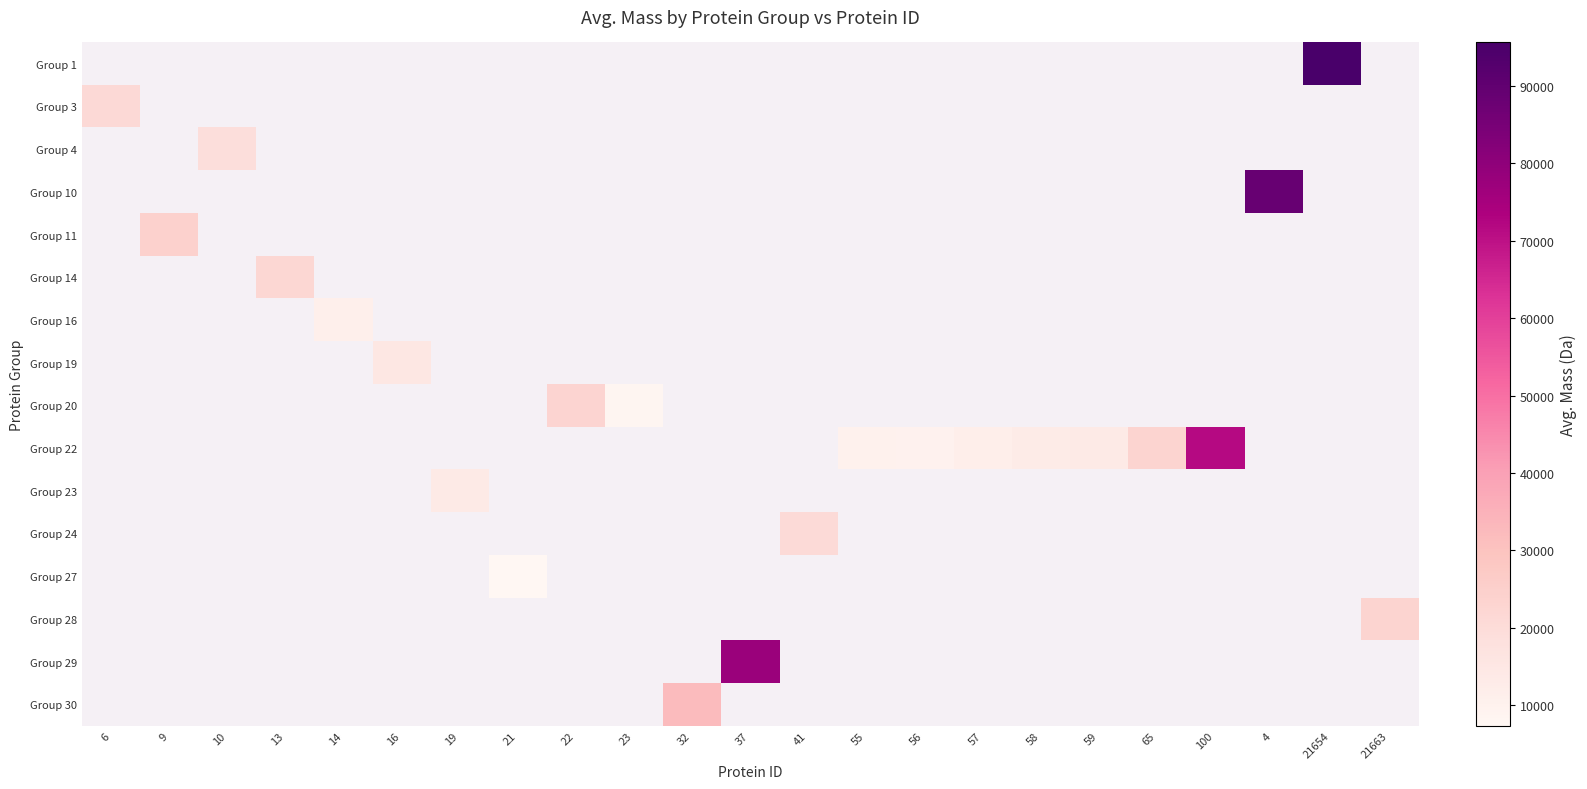

How many data points does each series have?

23